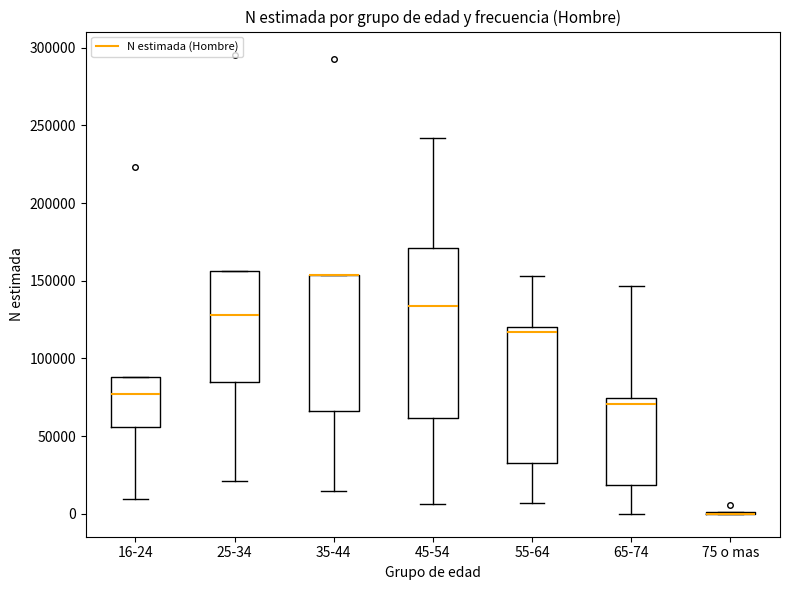

Reading left to right, transcribe this box plot: for each box, give where its median line is, the range the box spans, and where its two whiskers end, as read against the y-axis. The values are not printed on the chart, so give them approximately, as read against the axis.

16-24: median 75000, box 55000 to 90000, whiskers 10000 to 90000
25-34: median 130000, box 85000 to 155000, whiskers 20000 to 155000
35-44: median 155000 (drawn on the box's upper edge), box 65000 to 155000, whiskers 15000 to 155000
45-54: median 135000, box 60000 to 170000, whiskers 5000 to 240000
55-64: median 115000, box 35000 to 120000, whiskers 5000 to 155000
65-74: median 70000, box 20000 to 75000, whiskers 0 to 145000
75 o mas: box collapsed to a line at 0, whiskers 0 to 0